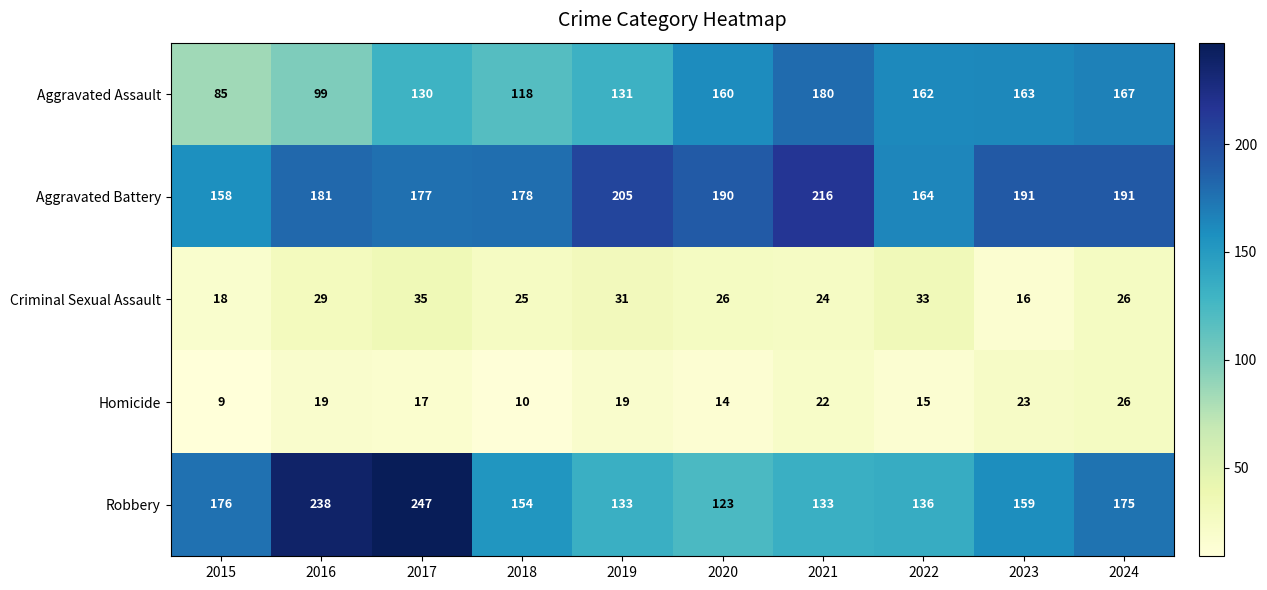

What is the maximum value for Aggravated Assault?

180